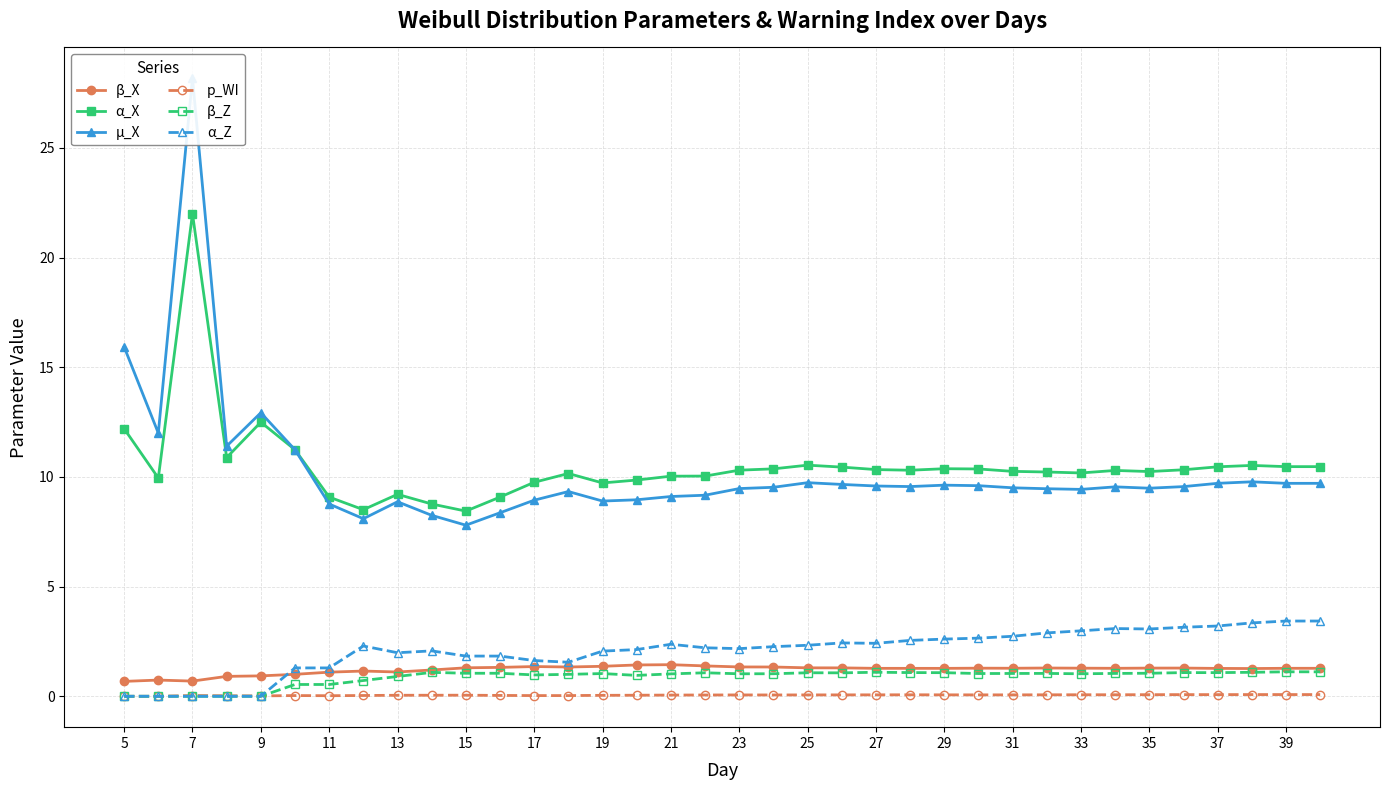

True or false: β_Z has more than 1 points higher than both neighbors.

True